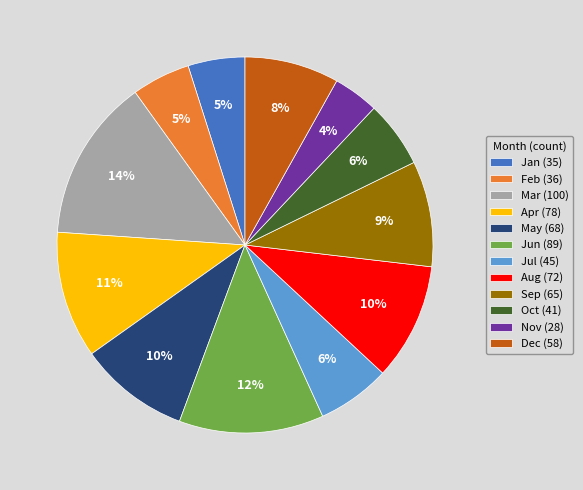

Approximately how many times larger is the value at Mar compared to Feb?

2.8